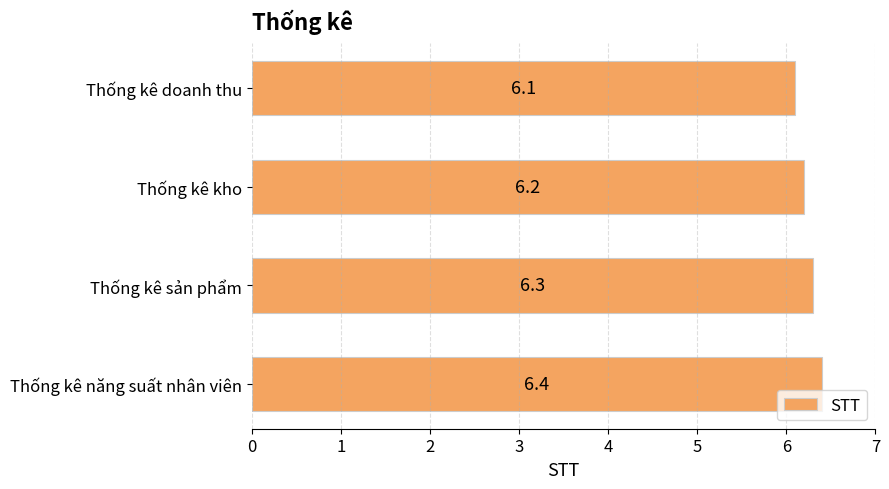

Count the values in the range 6 to 7.

4